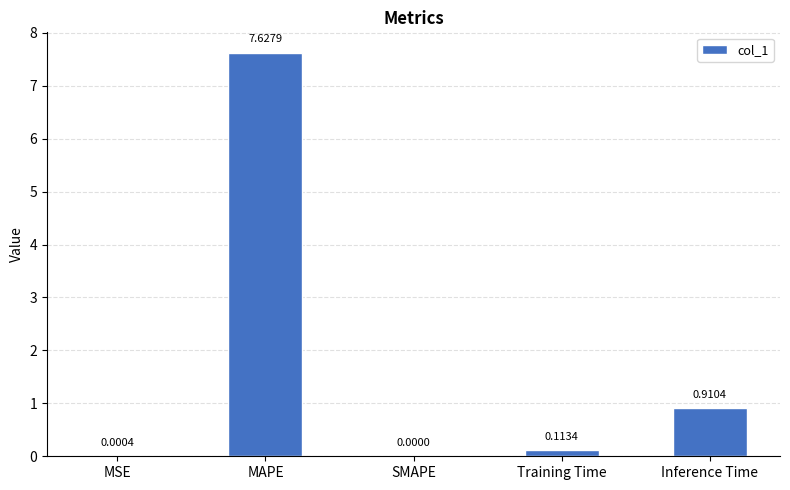

At which label is the value closest to 3?

Inference Time